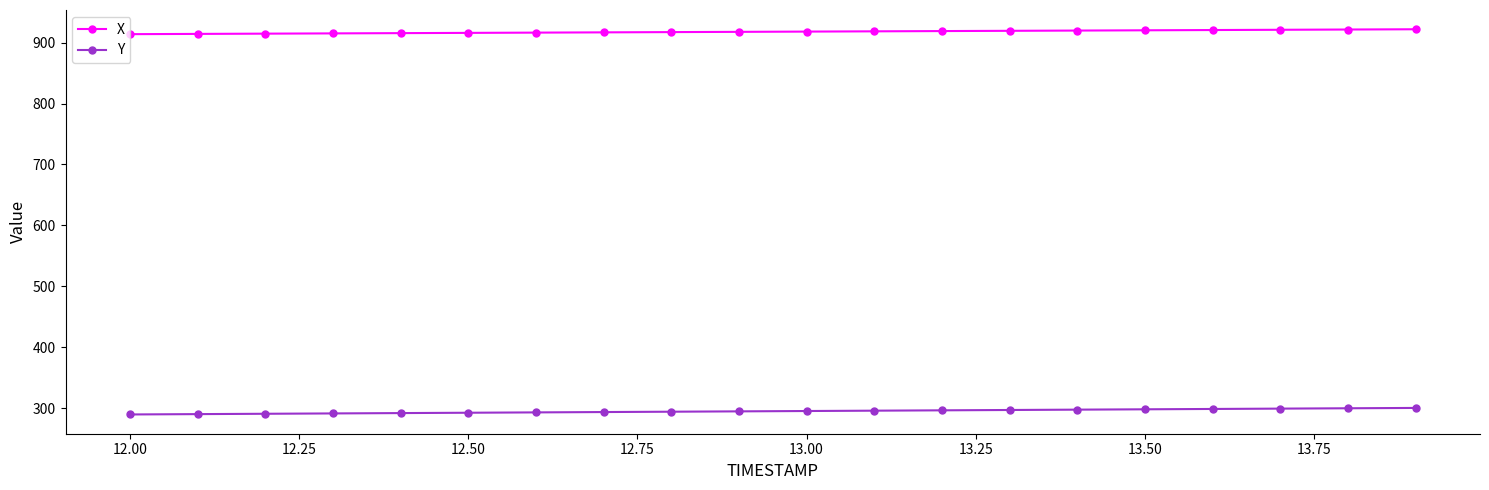

What is the average value of the Y series?

294.8